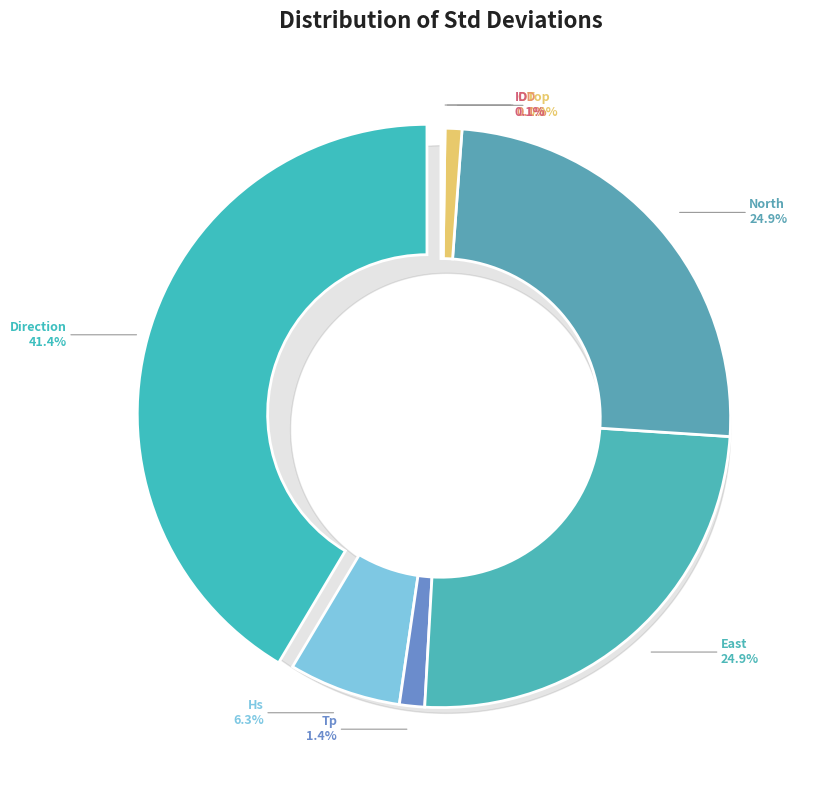

Which category has the smallest portion of the pie?

OD